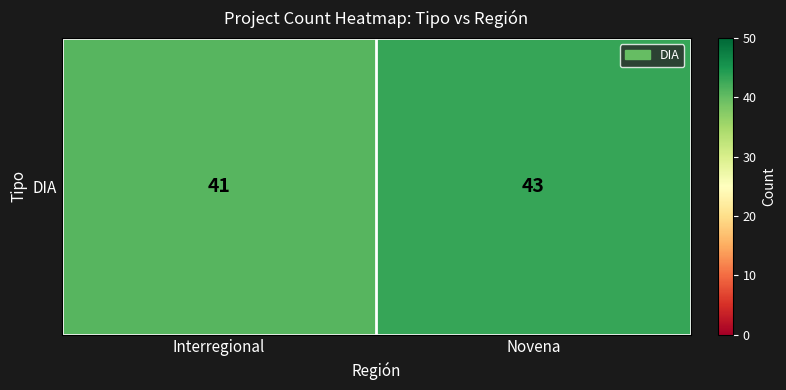

What is the sum of all values?

84